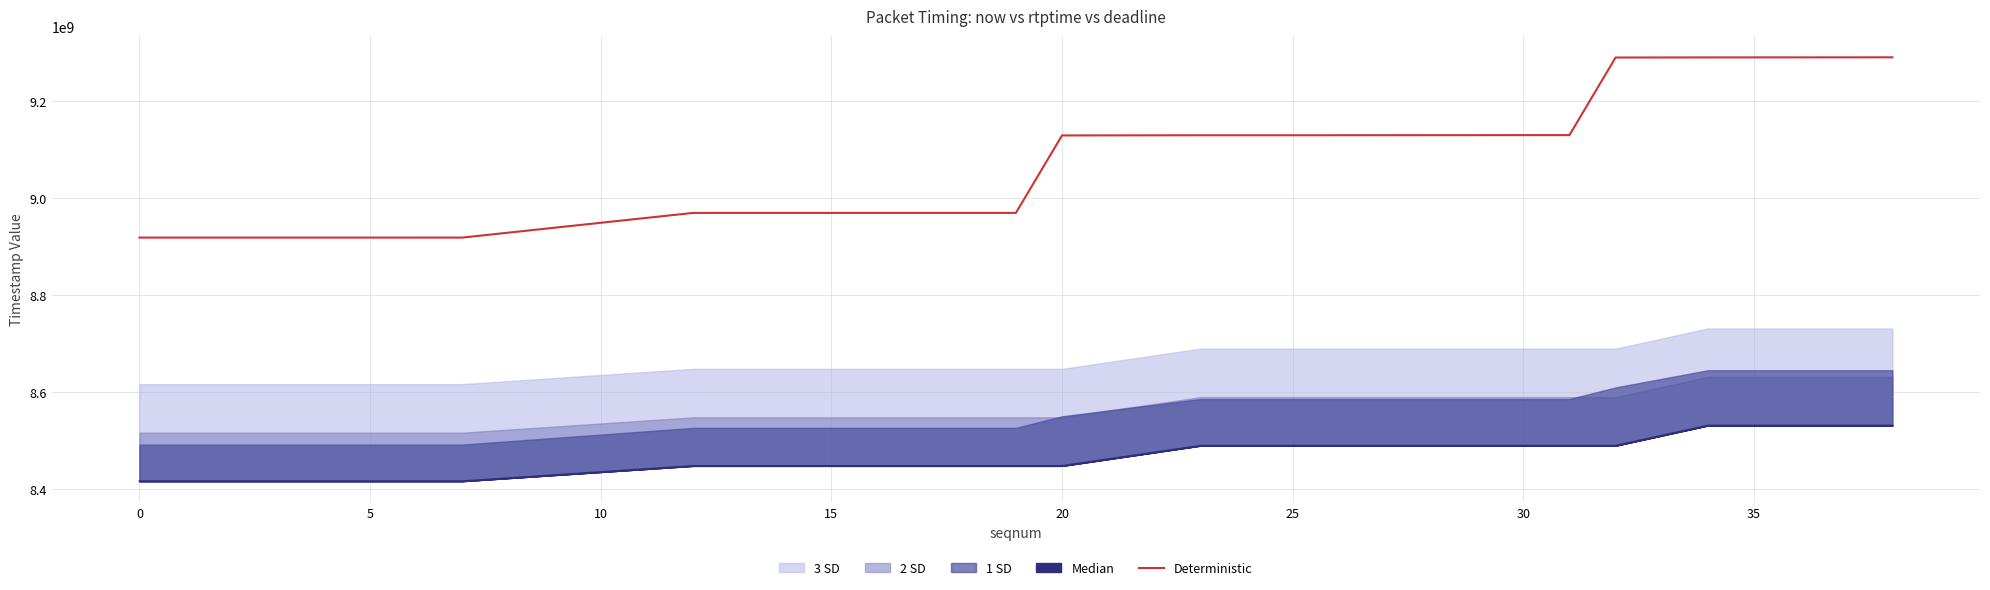

What is the highest value of the Deterministic series?

9290095000